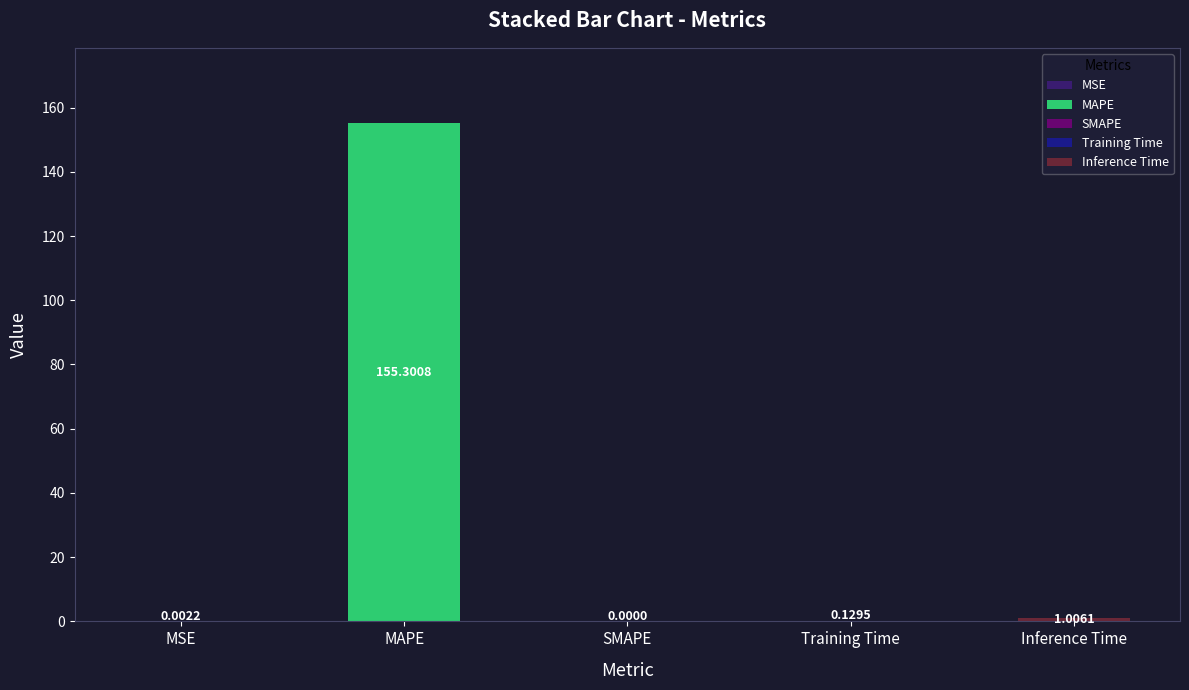

Reading left to right, what are all the values shown in this chart?

0.0	155.3	0.0	0.1	1.0